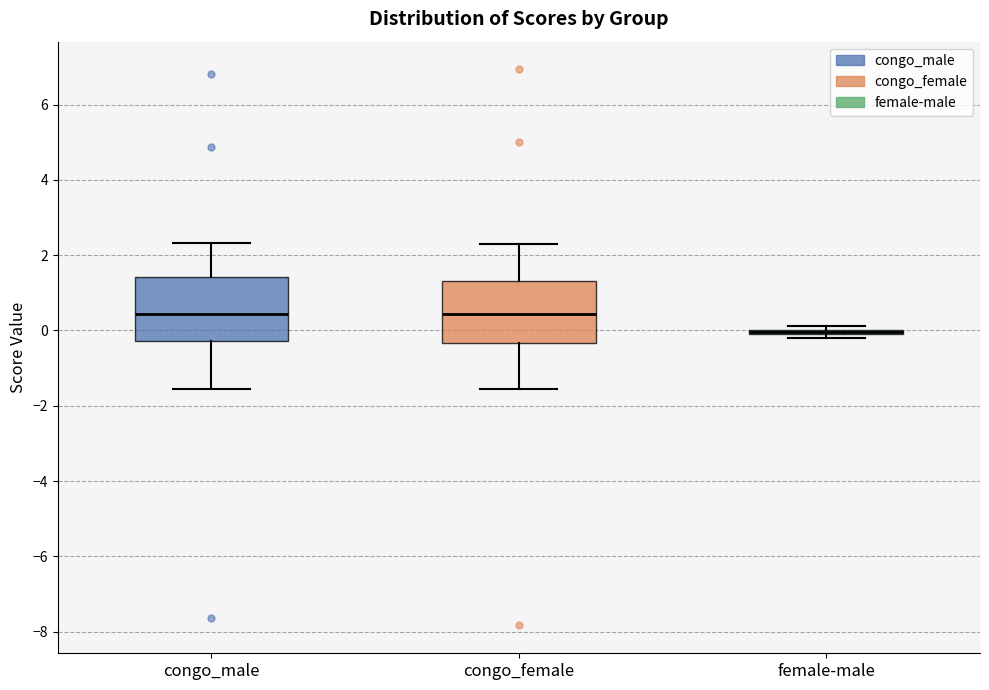

Where is the lower edge of the box for congo_female on the y-axis? The values are not printed on the chart, so give them approximately, as read against the axis.

-0.4